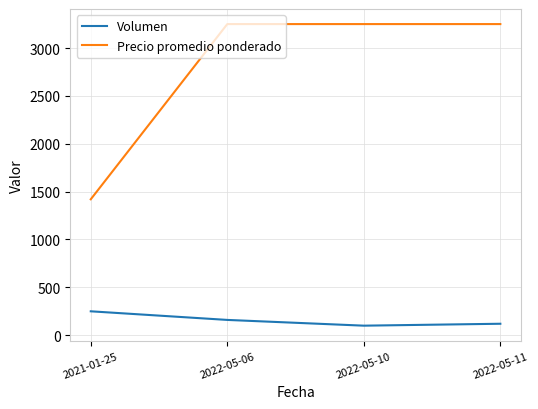

True or false: Precio promedio ponderado and Volumen intersect in this chart.

False